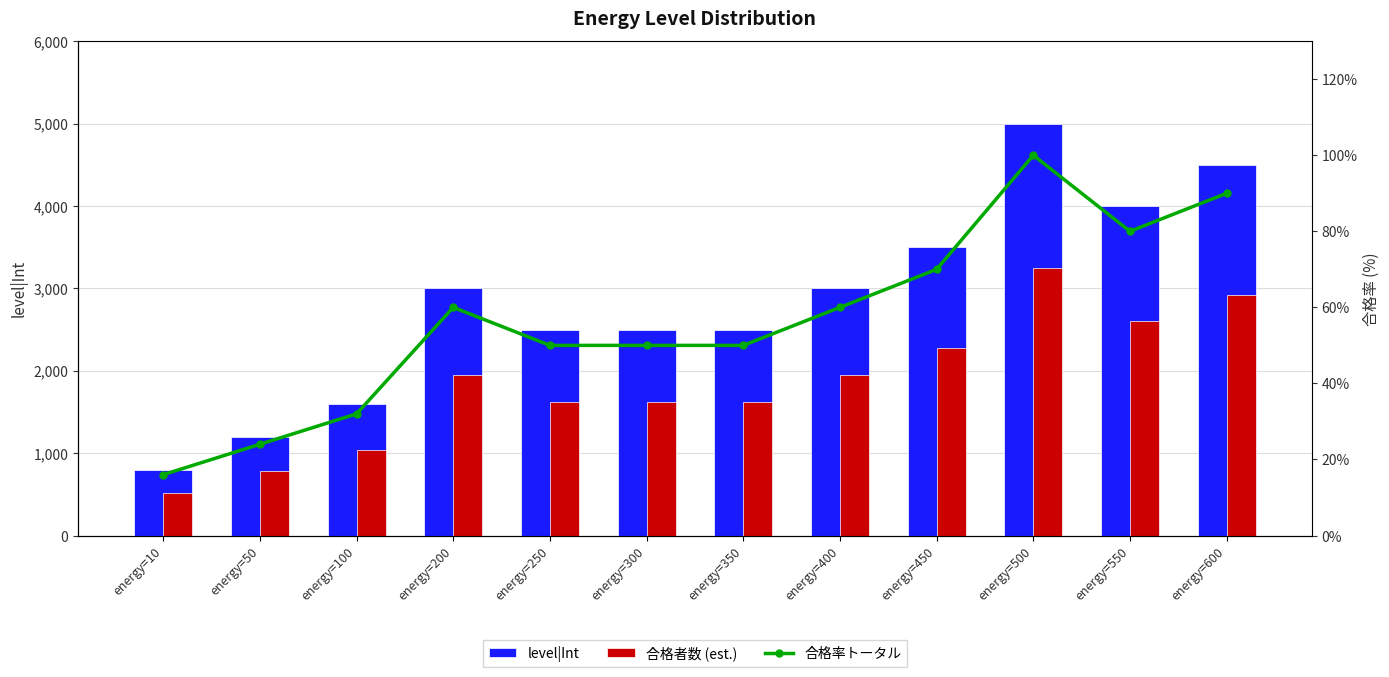

At how many categories does at least one series exceed 3686?

3